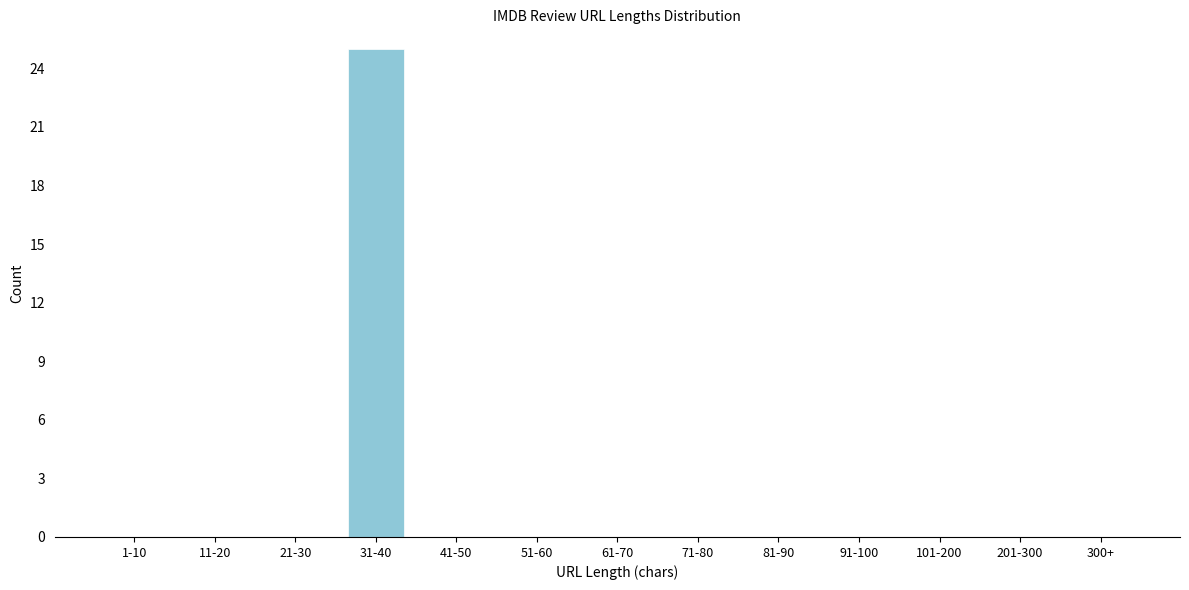

Reading left to right, list all the values displayed in this chart.

1-10=0	11-20=0	21-30=0	31-40=25	41-50=0	51-60=0	61-70=0	71-80=0	81-90=0	91-100=0	101-200=0	201-300=0	300+=0